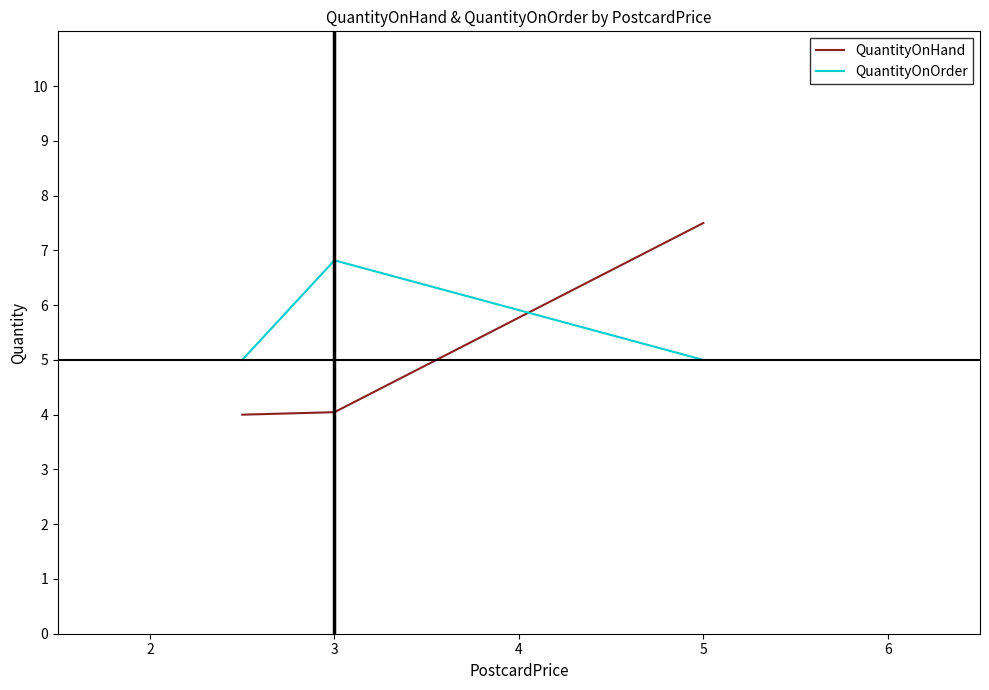

What is the difference between the maximum and minimum values in the QuantityOnOrder series?

1.8